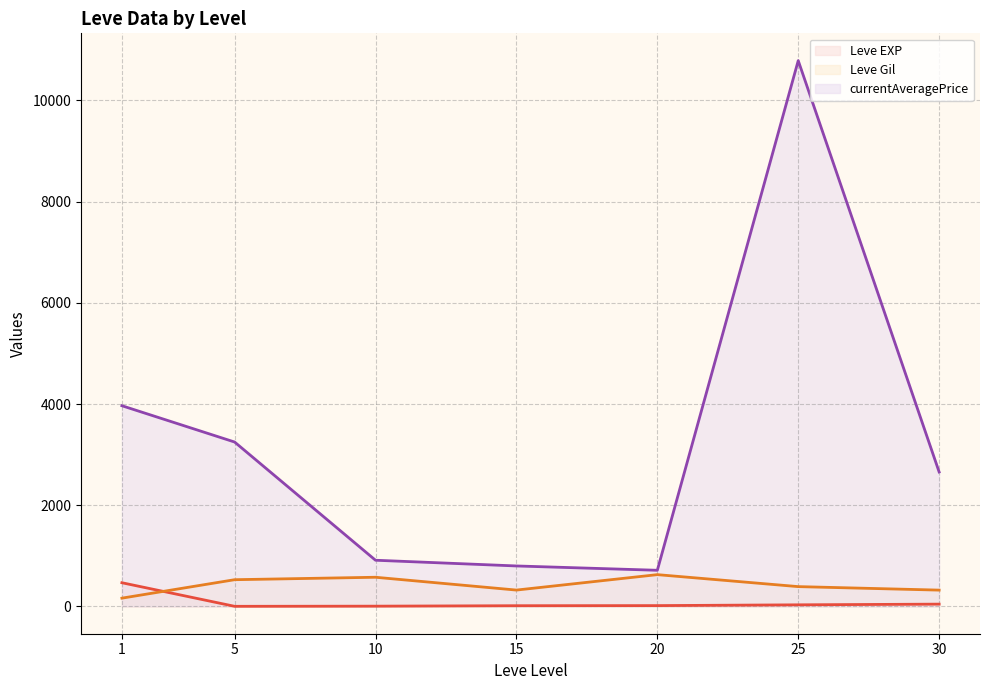

What is the value of the Leve EXP (line) point at the 1st from the left?

468.5